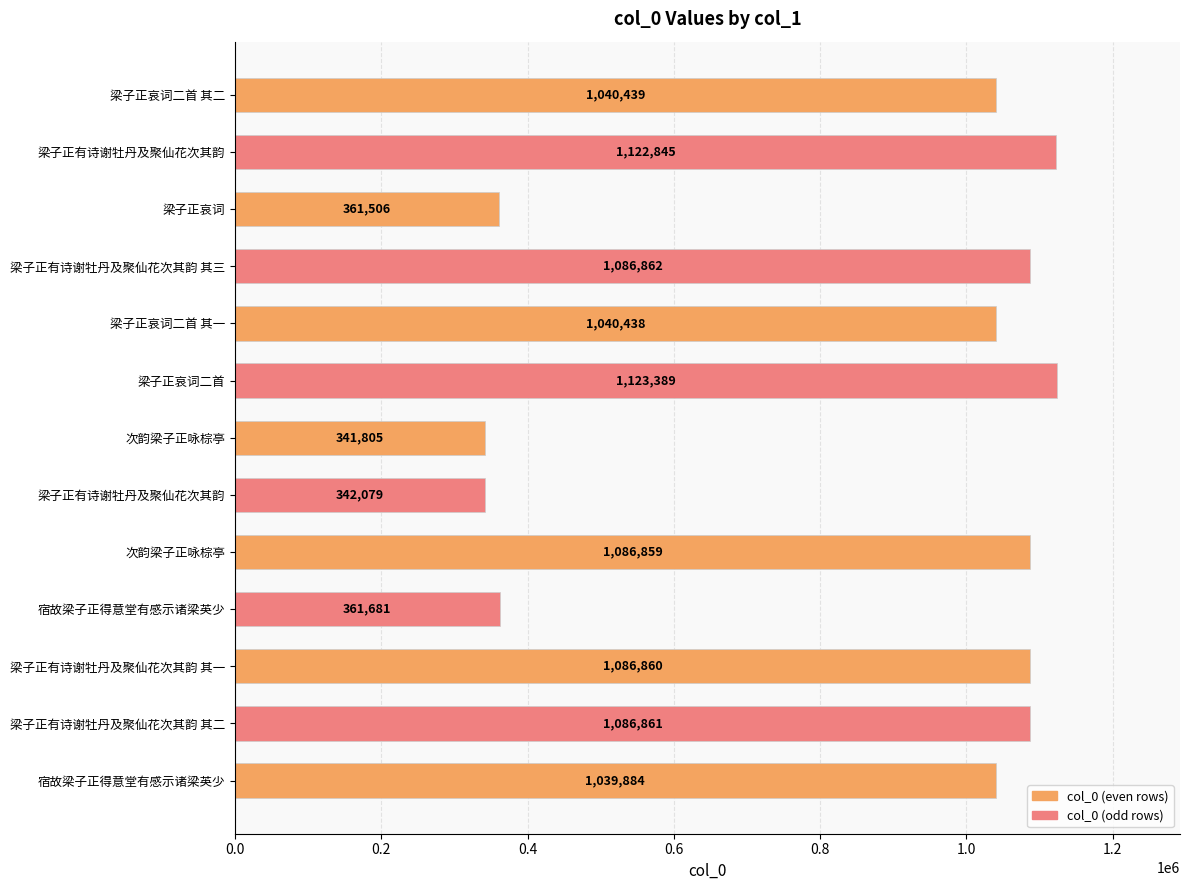

How many data points are less than 1040439?

6